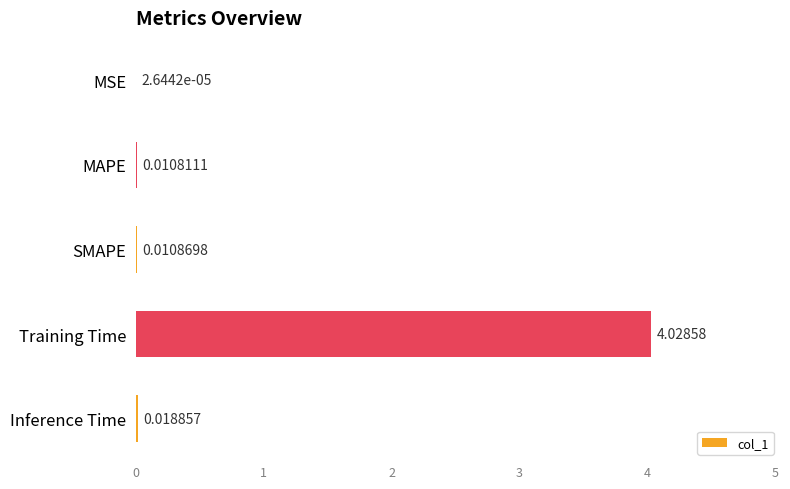

What is the sum of all values?

4.1